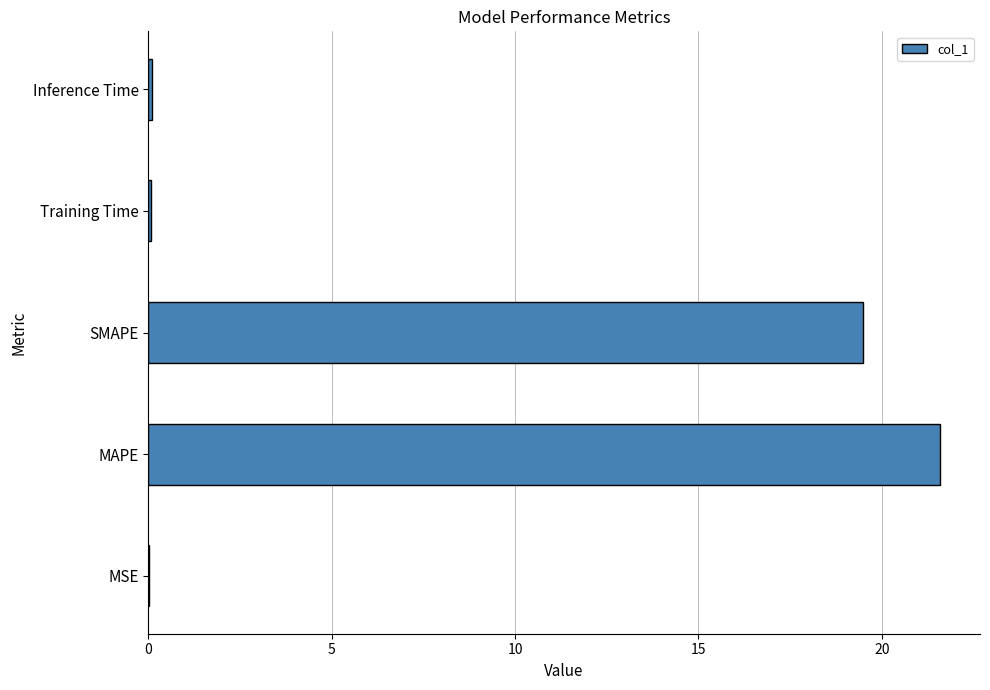

What is the sum of all values?

41.3